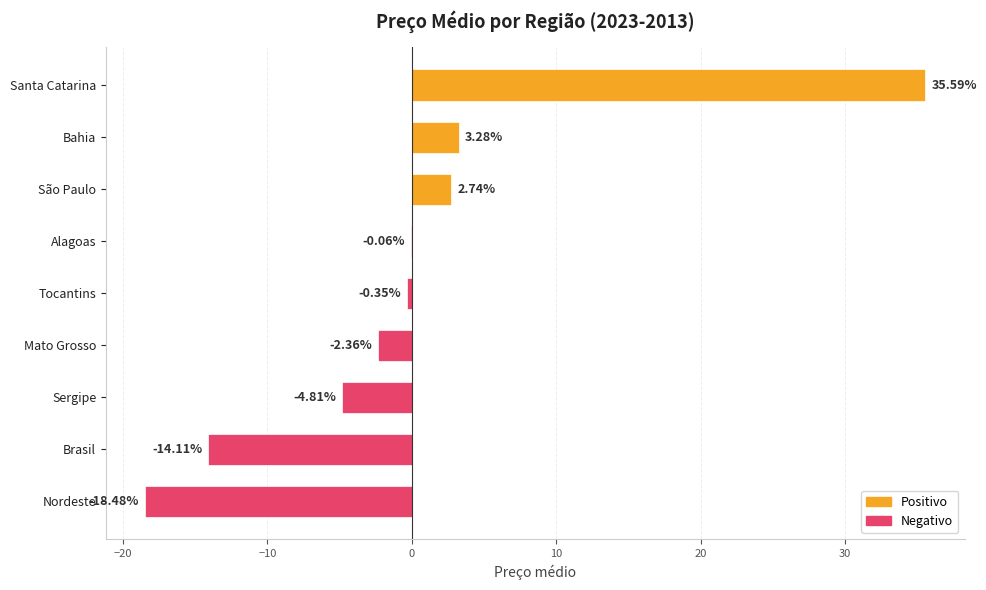

Where is the data nearest to the value 8?

Bahia